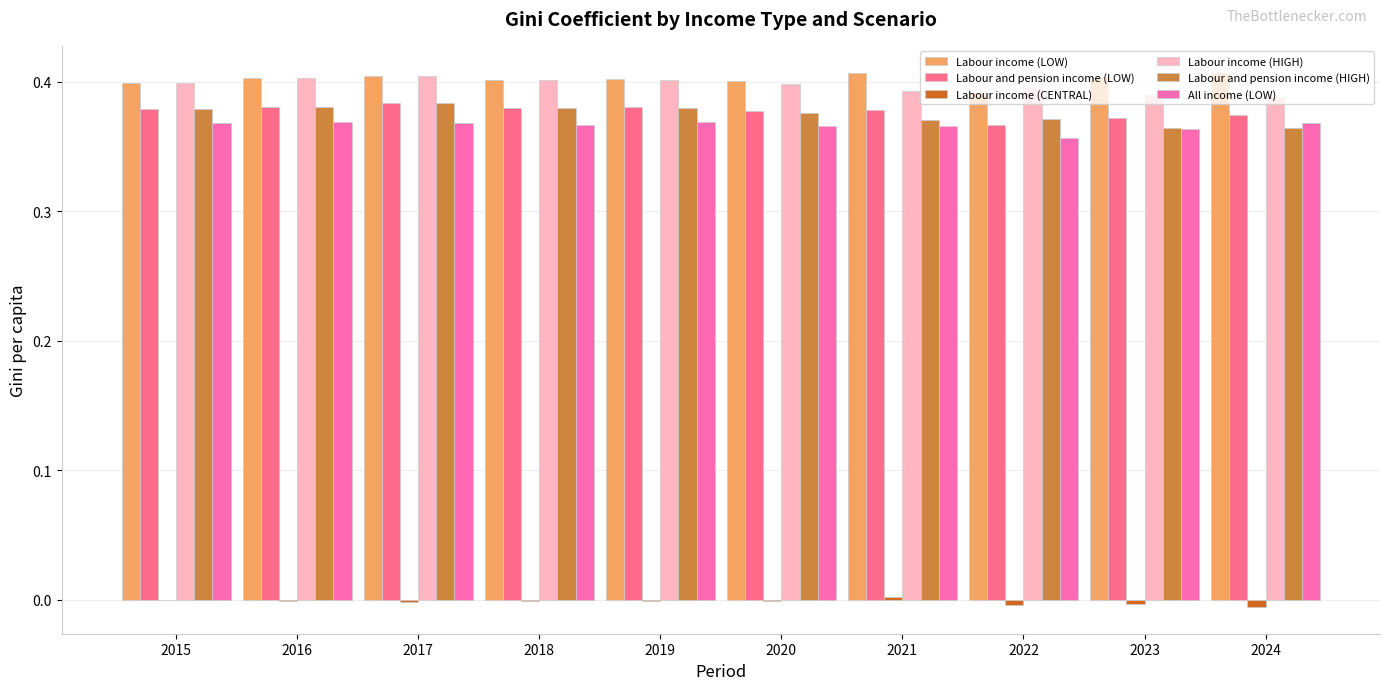

Is the value of Labour income (LOW) at 2022 greater than the value of Labour income (CENTRAL) at 2024?

Yes